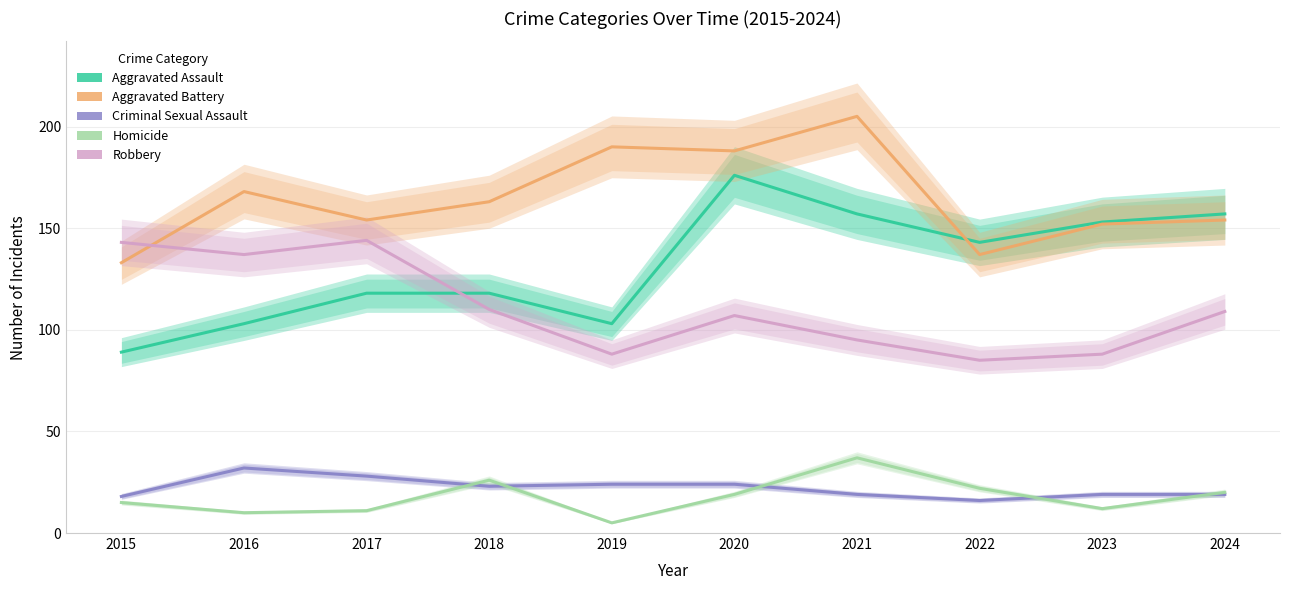

Which series has the largest total across all categories?

Aggravated Battery